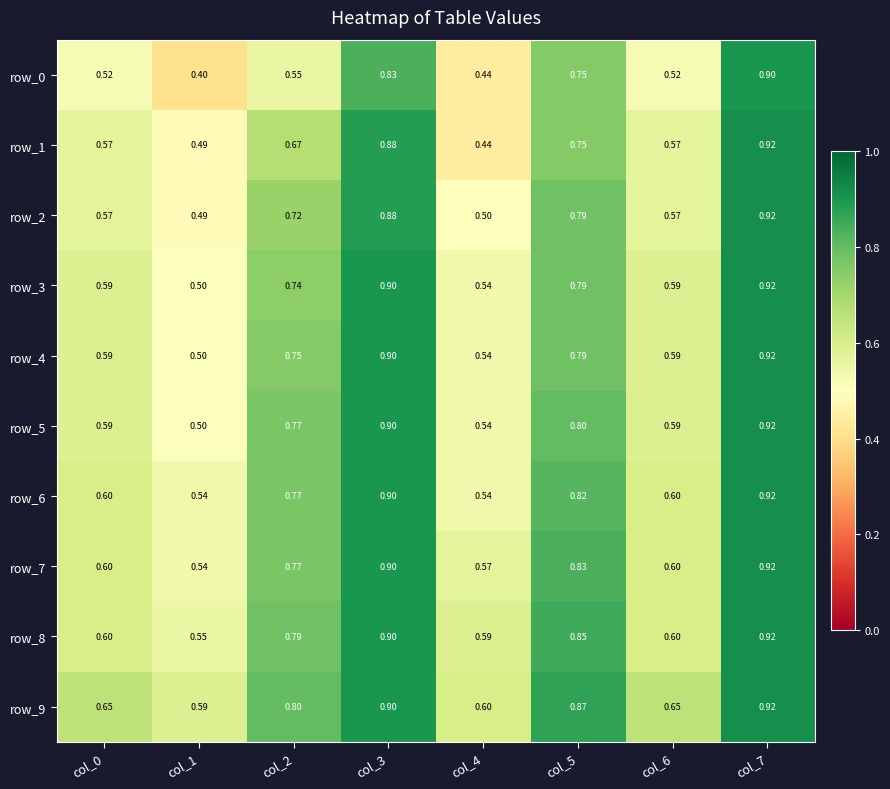

Which category has the lowest value across all series?

col_1